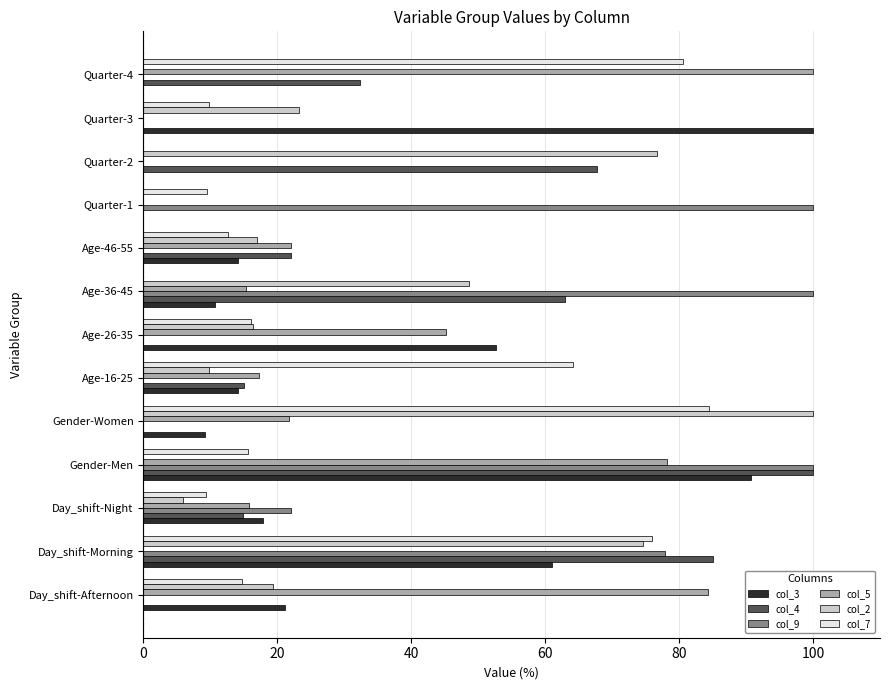

Which series changed the most between Day_shift-Night and Age-46-55?

col_9